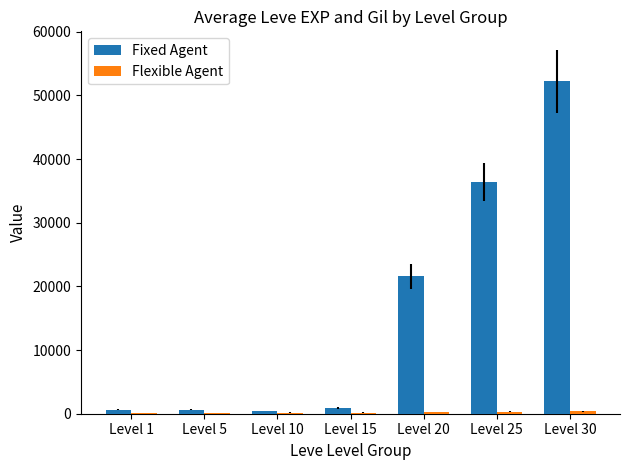

How many series are shown in this chart?

2